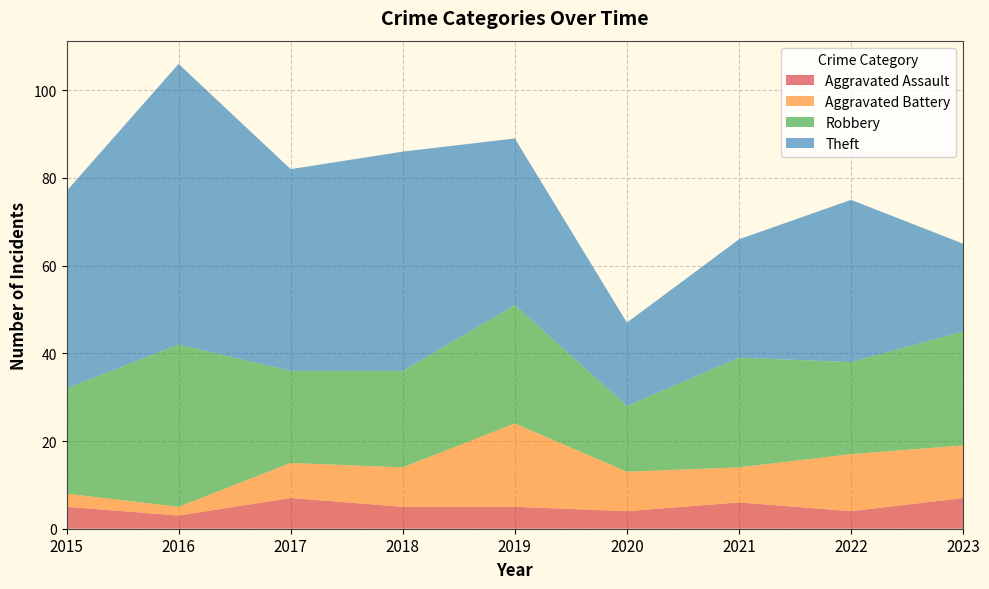

Reading right to left, list all the values displayed in this chart.

Aggravated Assault: 7	4	6	4	5	5	7	3	5
Aggravated Battery: 12	13	8	9	19	9	8	2	3
Robbery: 26	21	25	15	27	22	21	37	24
Theft: 20	37	27	19	38	50	46	64	45